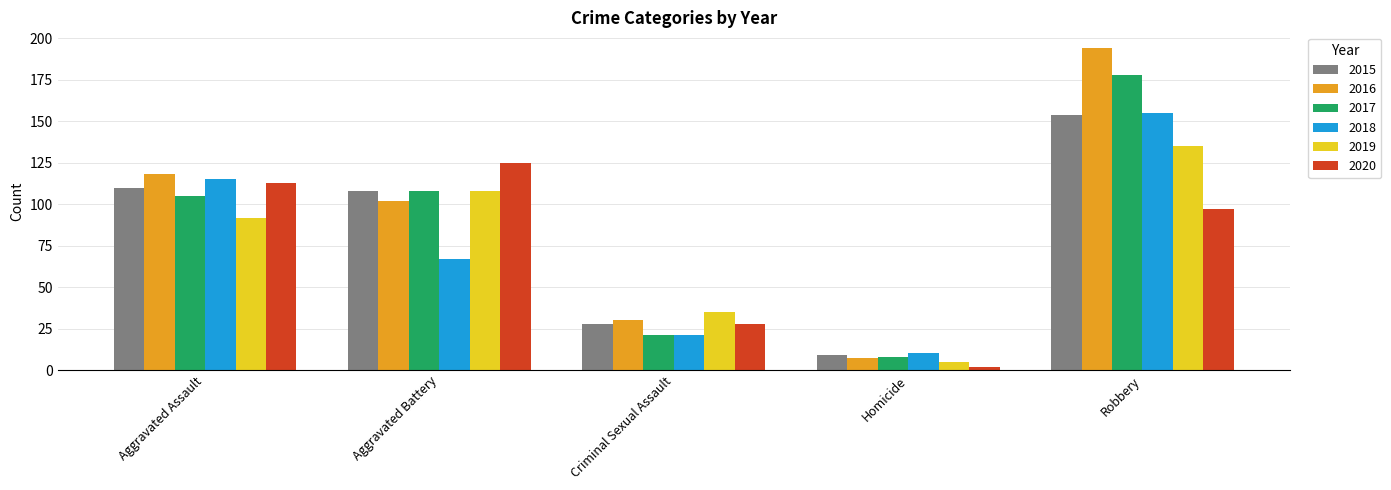

At how many categories does at least one series exceed 167?

1